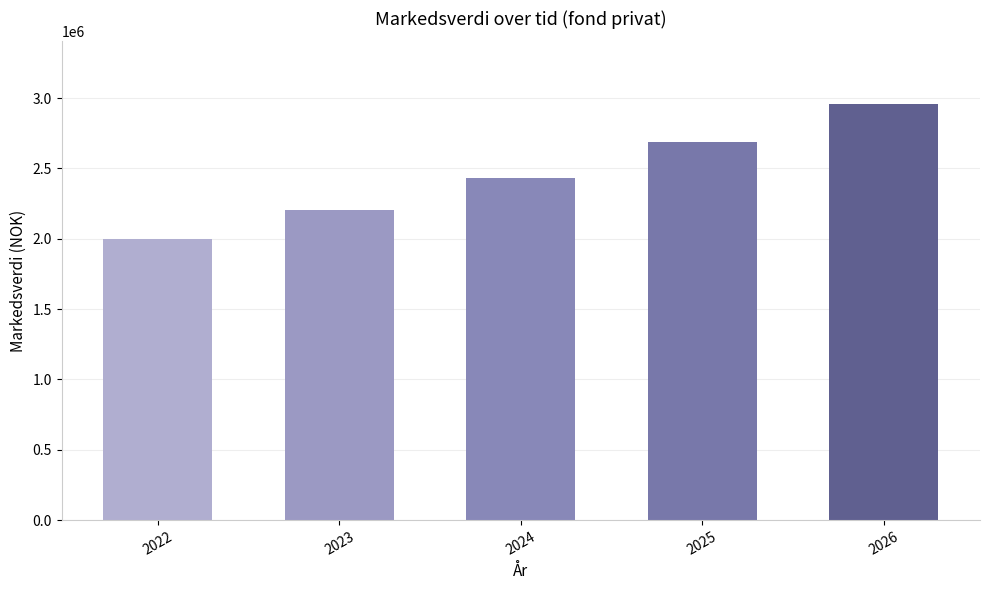

Reading right to left, what are all the values shown in this chart?

2958831	2683846	2433860	2206600	2000000